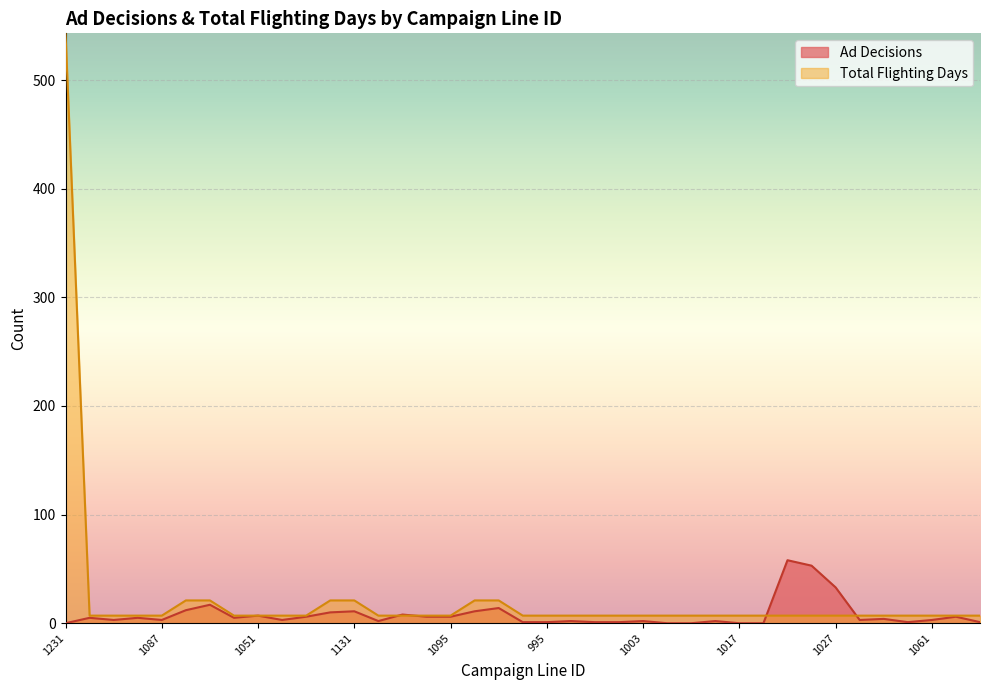

What is the spread (max minus min) of values at 1013?

3